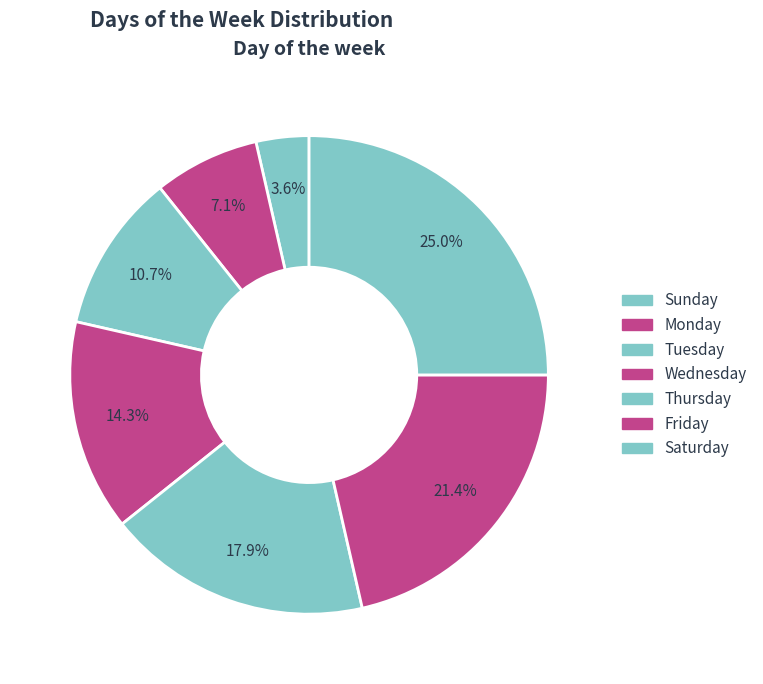

How many slices are in this pie chart?

7